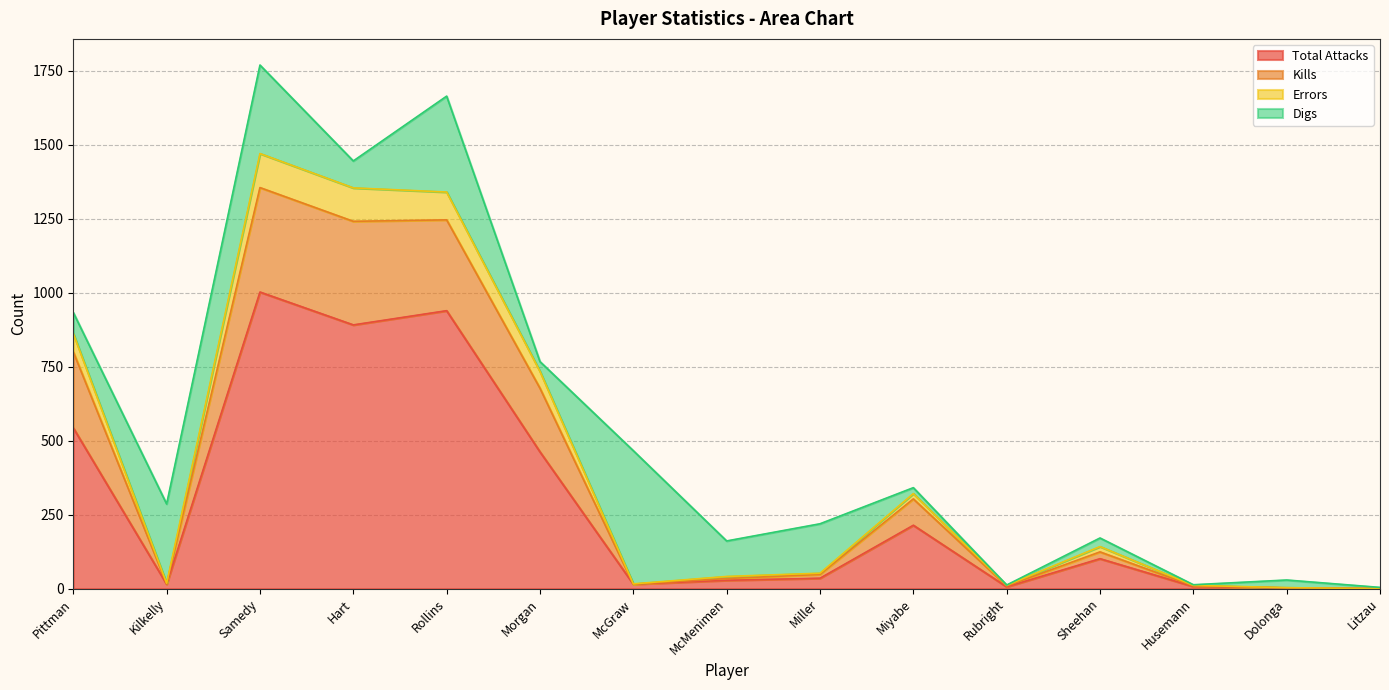

What value does the Total Attacks series have at Hart?

891